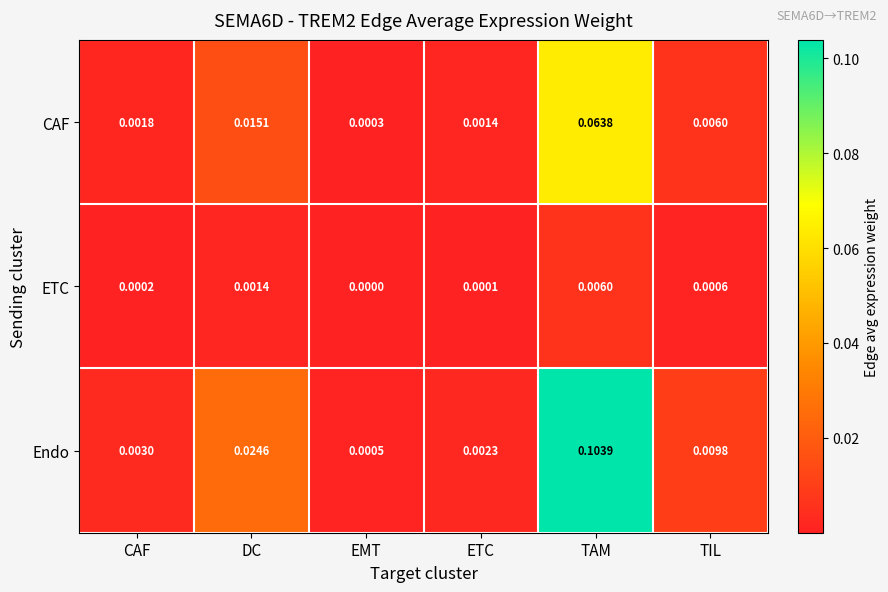

Which series has the widest spread of values?

Endo